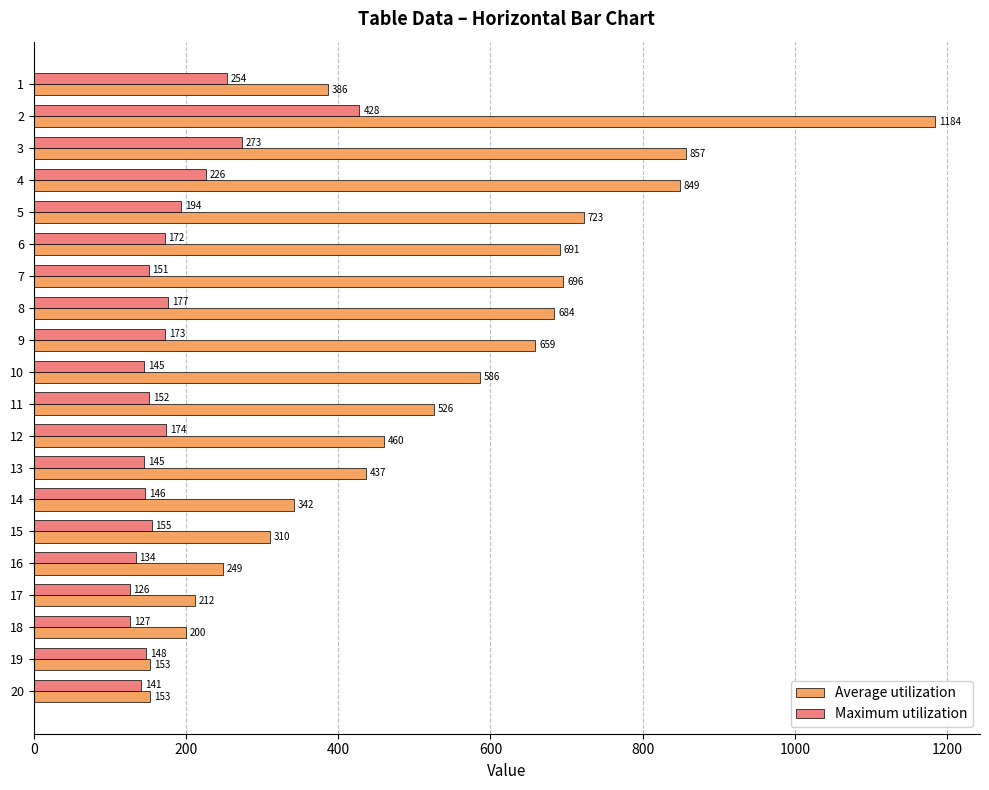

Between 7 and 20, which series saw the biggest shift?

Average utilization